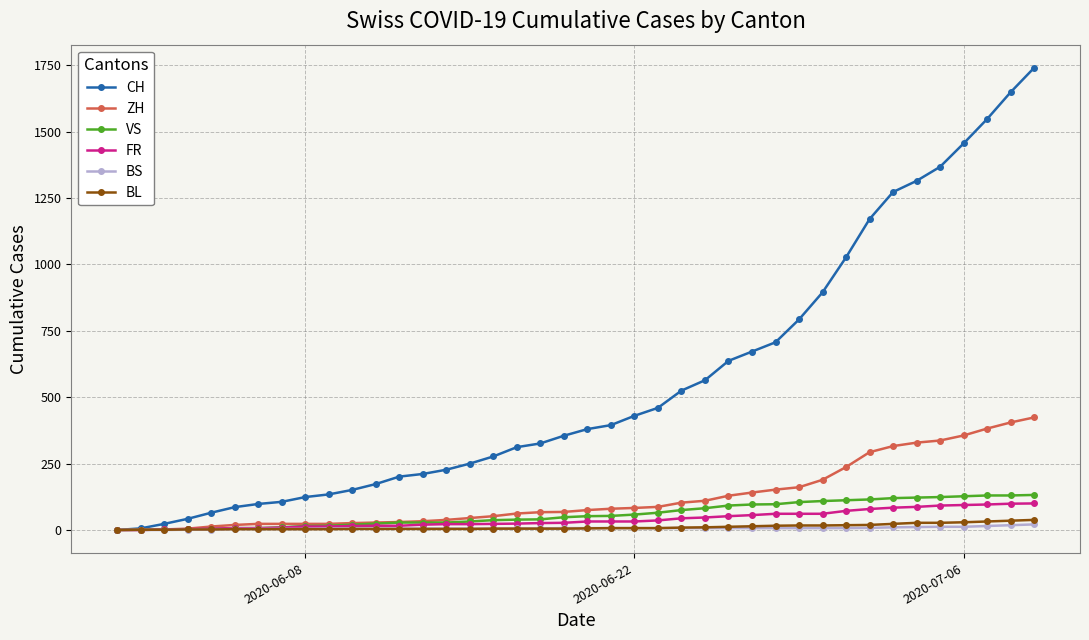

What is the maximum value shown in the chart?

1741